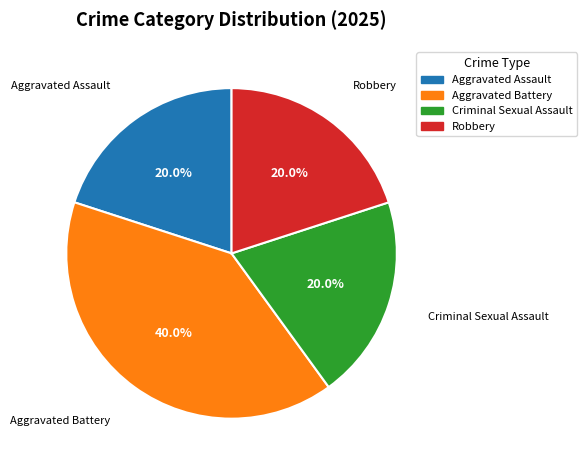

To the nearest percent, what portion does Robbery represent?

20%